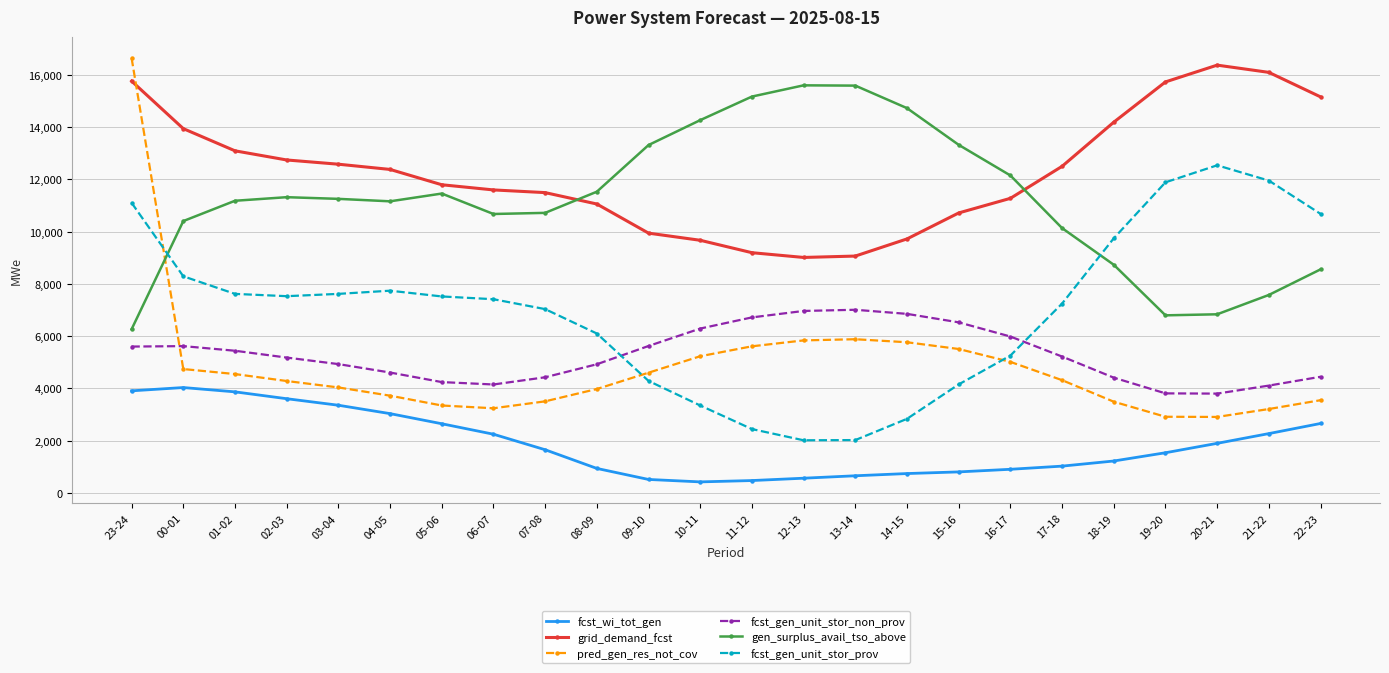

What position from the left is 10-11?

12